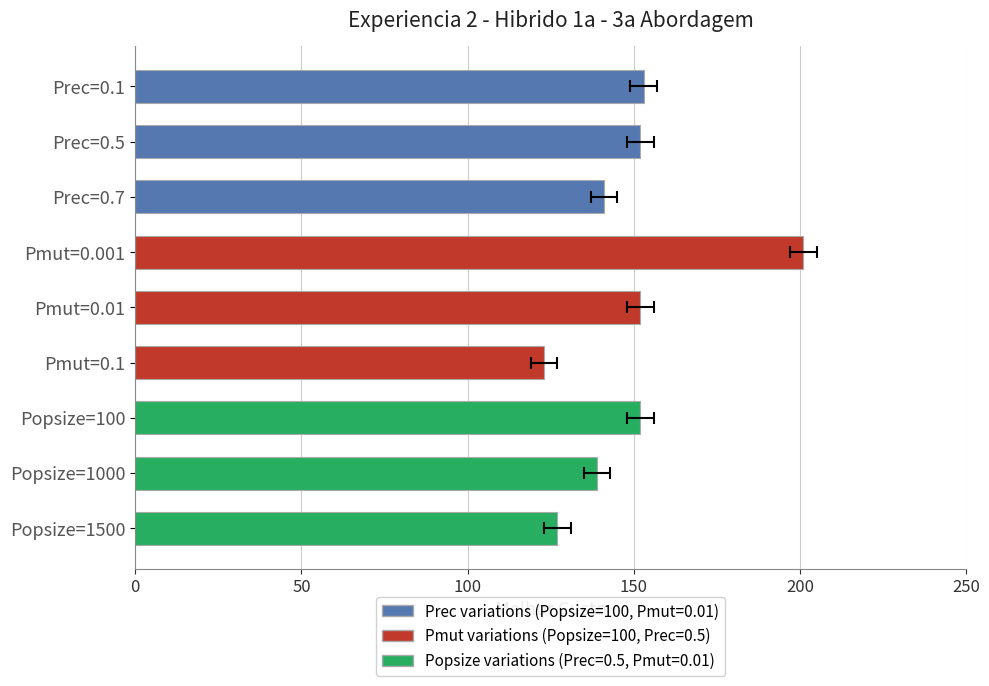

What is the greatest value displayed?

201